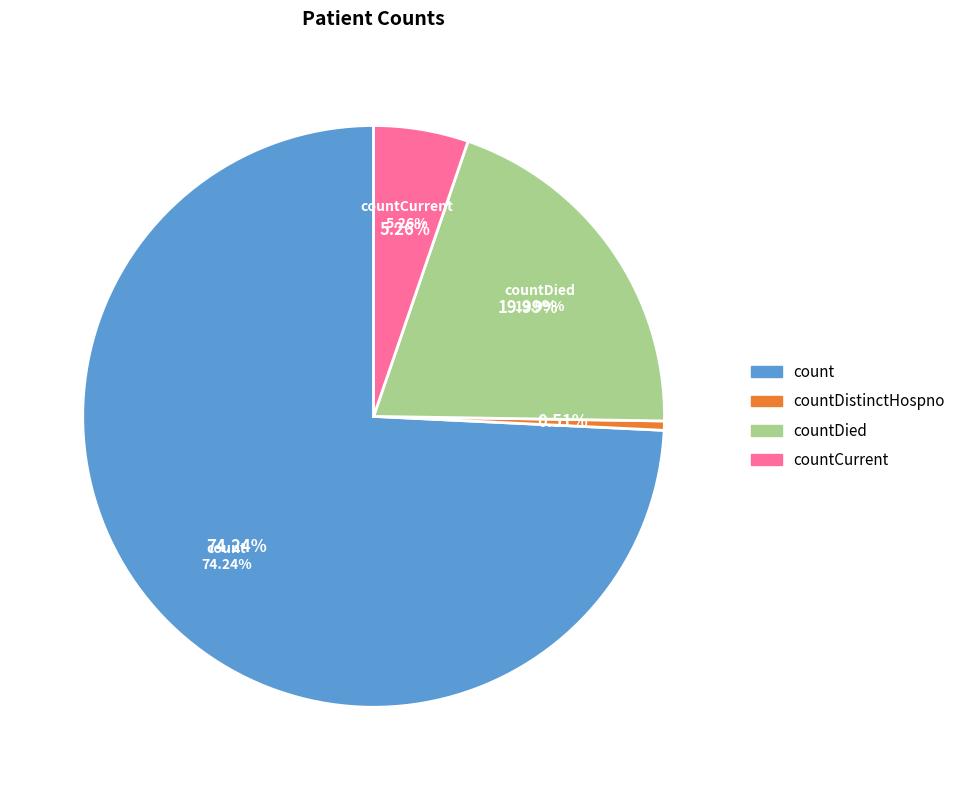

To the nearest percent, what percentage of the pie is countDistinctHospno?

1%